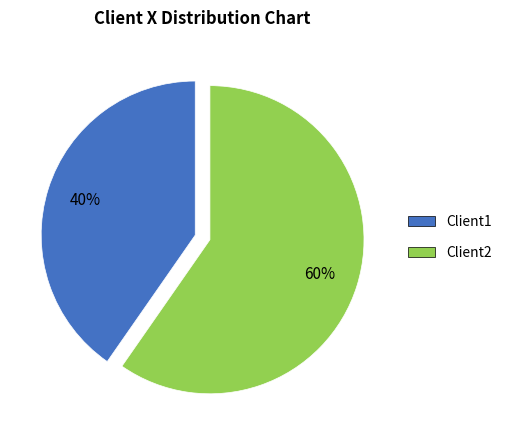

What percentage is the Client2 slice, to the nearest percent?

60%